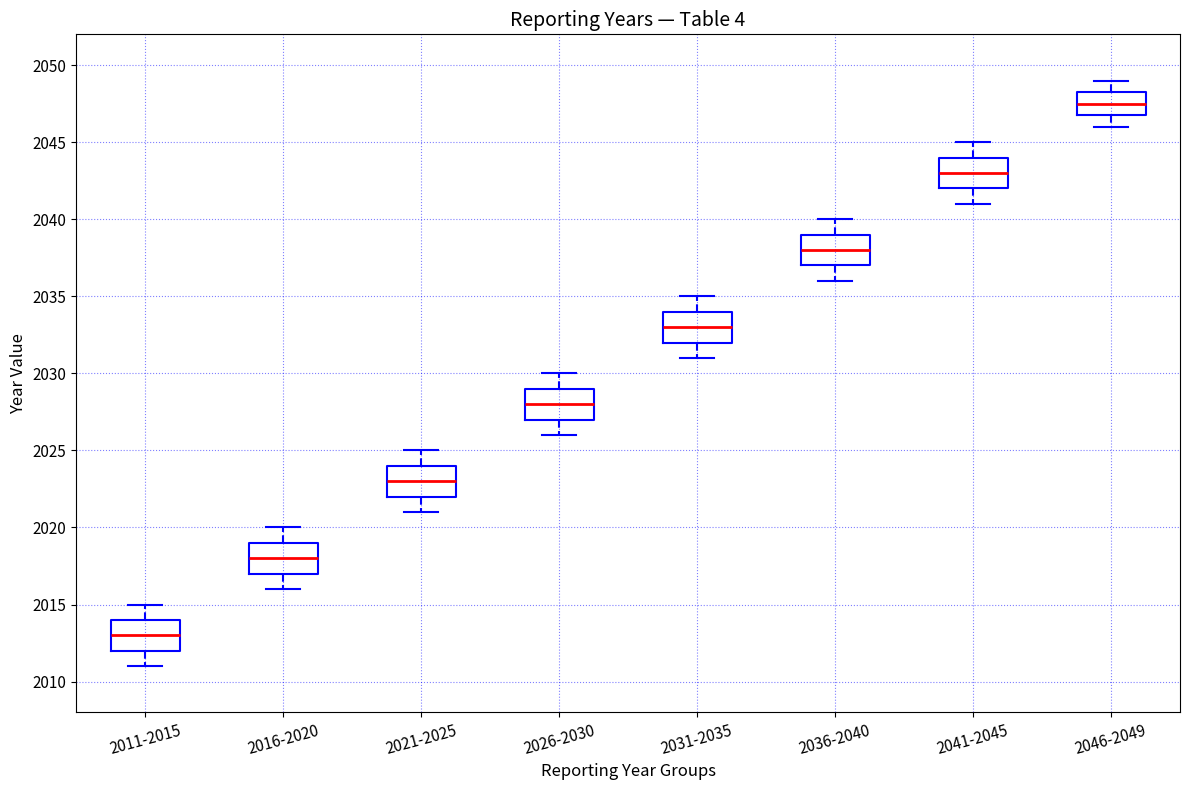

Reading left to right, read every box against the y-axis: the position of its median line, the range the box covers, and the ends of its whiskers. The values are not printed on the chart, so give them approximately, as read against the axis.

2011-2015: median 2013.0, box 2012.0 to 2014.0, whiskers 2011.0 to 2015.0
2016-2020: median 2018.0, box 2017.0 to 2019.0, whiskers 2016.0 to 2020.0
2021-2025: median 2023.0, box 2022.0 to 2024.0, whiskers 2021.0 to 2025.0
2026-2030: median 2028.0, box 2027.0 to 2029.0, whiskers 2026.0 to 2030.0
2031-2035: median 2033.0, box 2032.0 to 2034.0, whiskers 2031.0 to 2035.0
2036-2040: median 2038.0, box 2037.0 to 2039.0, whiskers 2036.0 to 2040.0
2041-2045: median 2043.0, box 2042.0 to 2044.0, whiskers 2041.0 to 2045.0
2046-2049: median 2047.5, box 2047.0 to 2048.5, whiskers 2046.0 to 2049.0